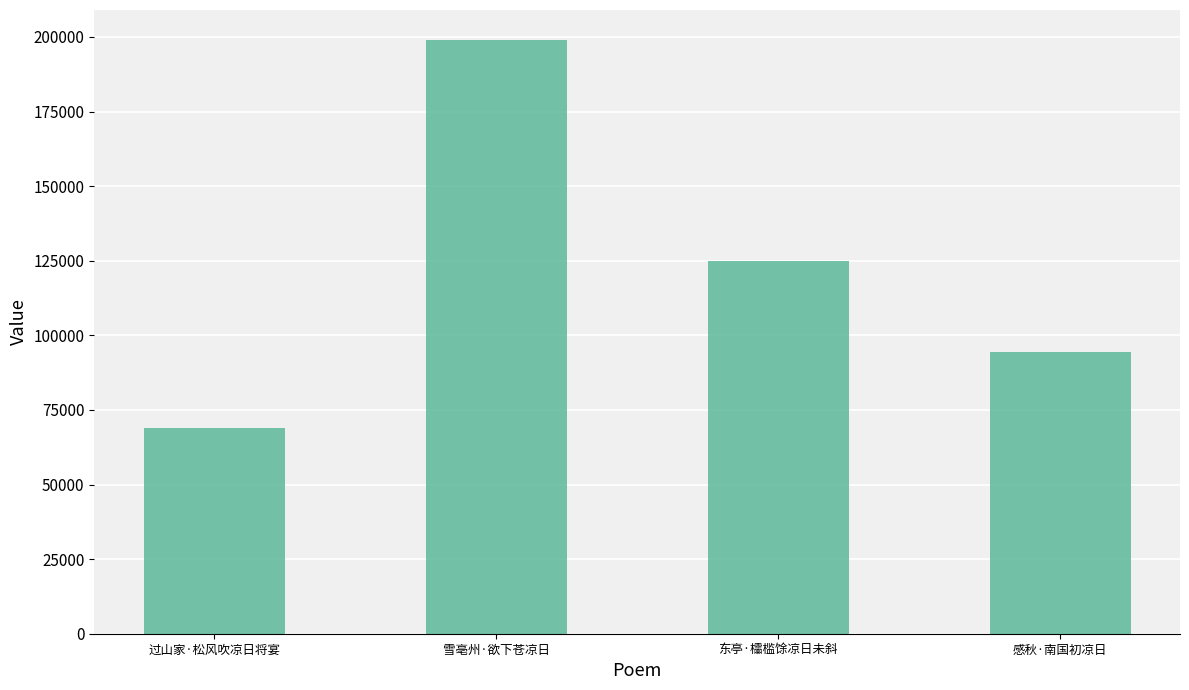

How many values are below 124894?

2